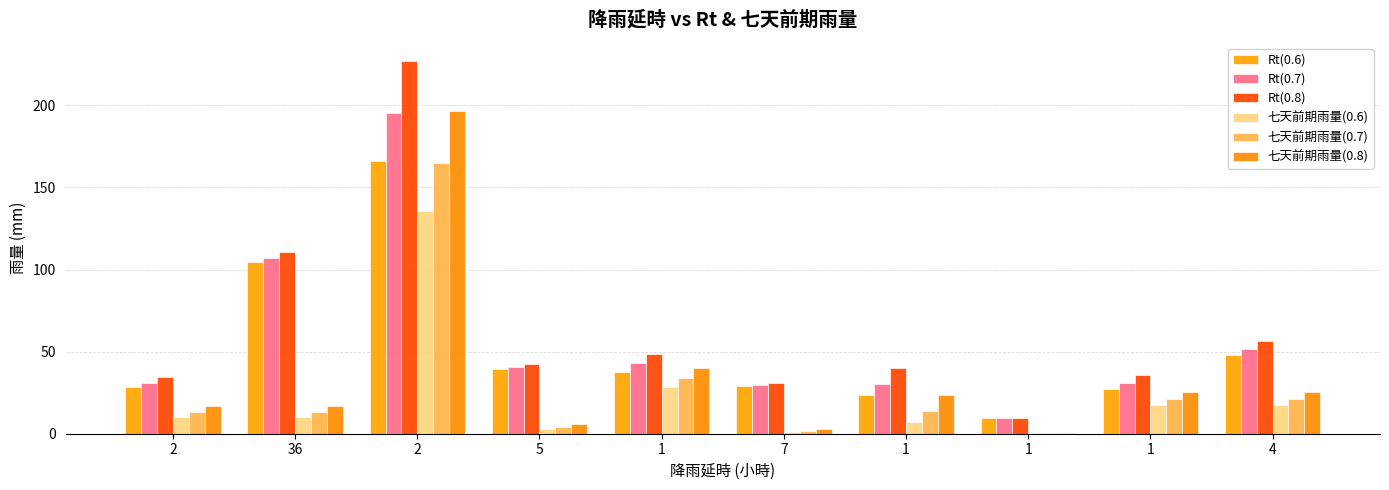

Is the value of Rt(0.8) at 1 greater than the value of 七天前期雨量(0.7) at 1?

Yes